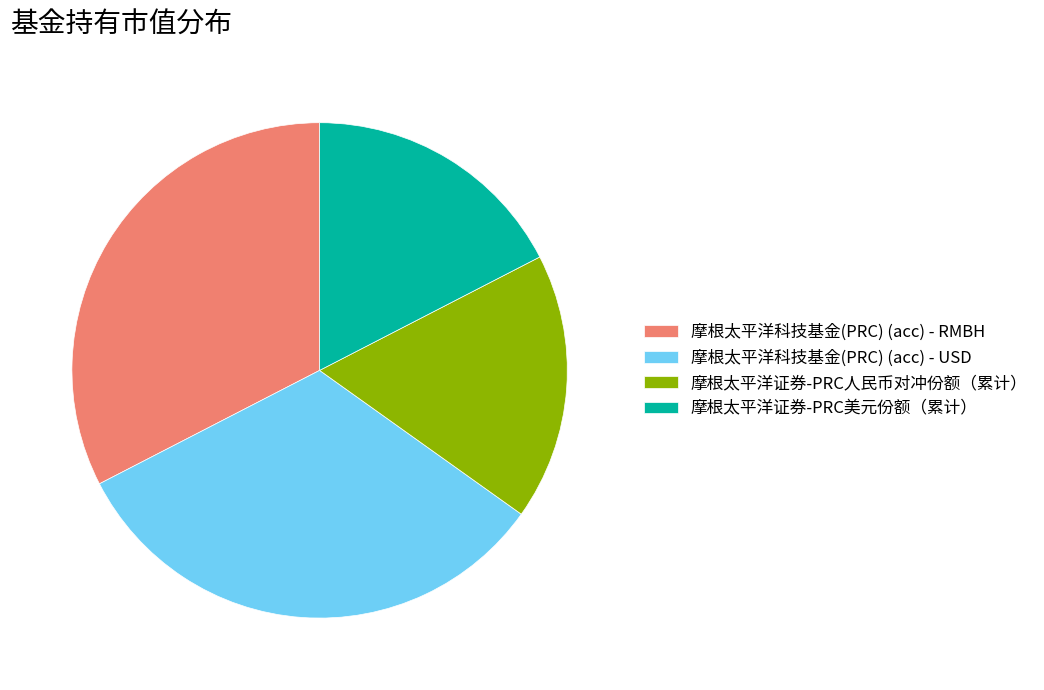

Is there a majority slice in this chart?

No